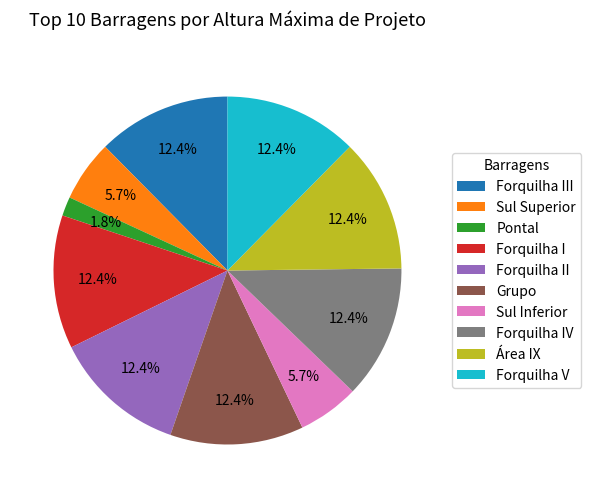

To the nearest percent, what percentage of the pie is Grupo?

12%